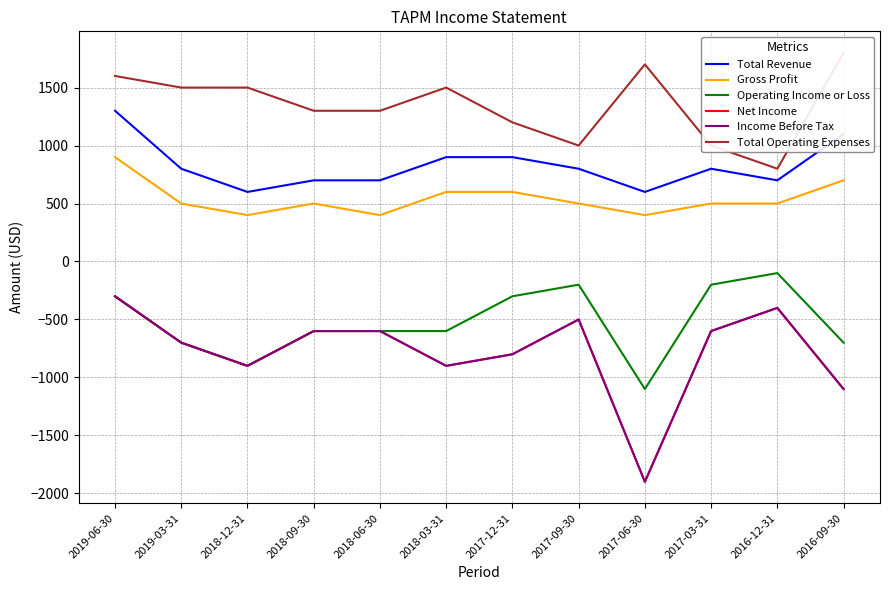

What is the spread (max minus min) of values at 2018-03-31?

2400